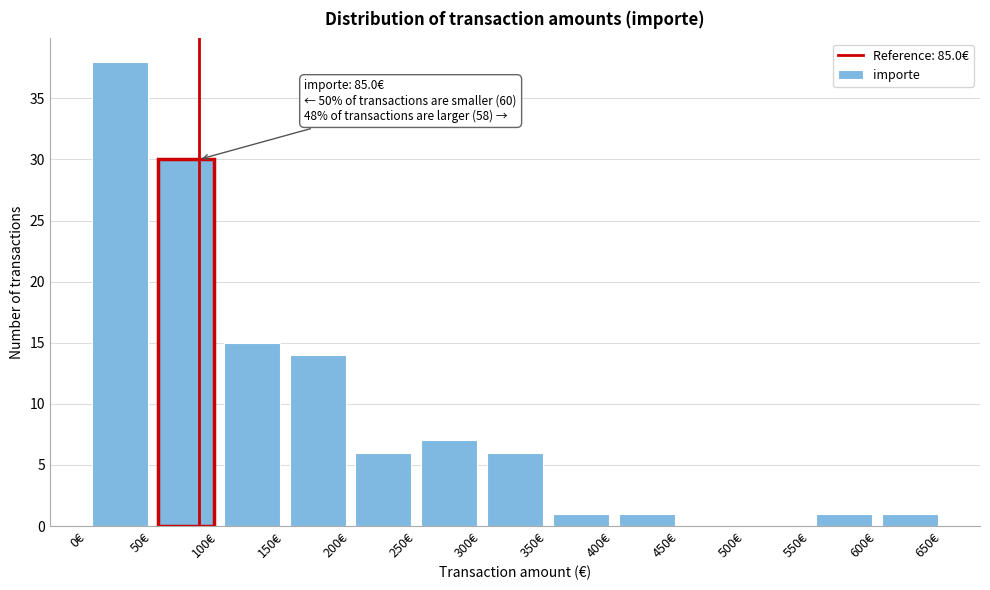

Over which range of the x-axis is the bar tallest?

0 to 50